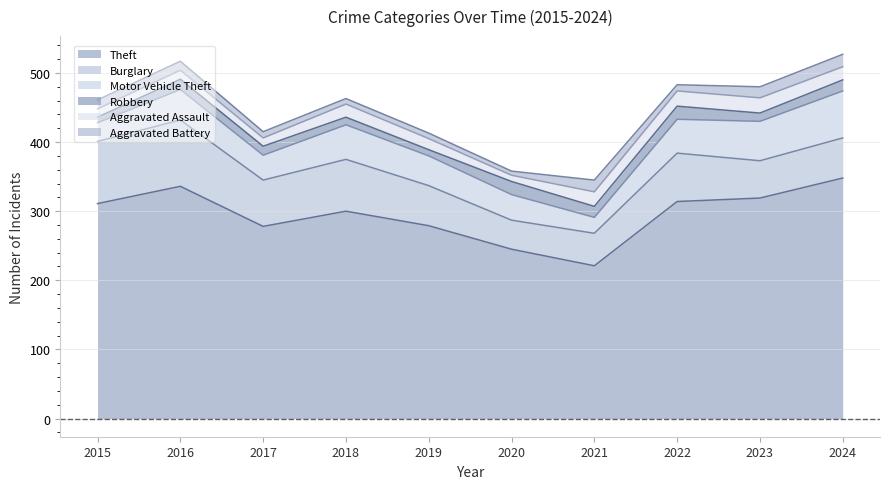

What is the maximum value for Theft?

348